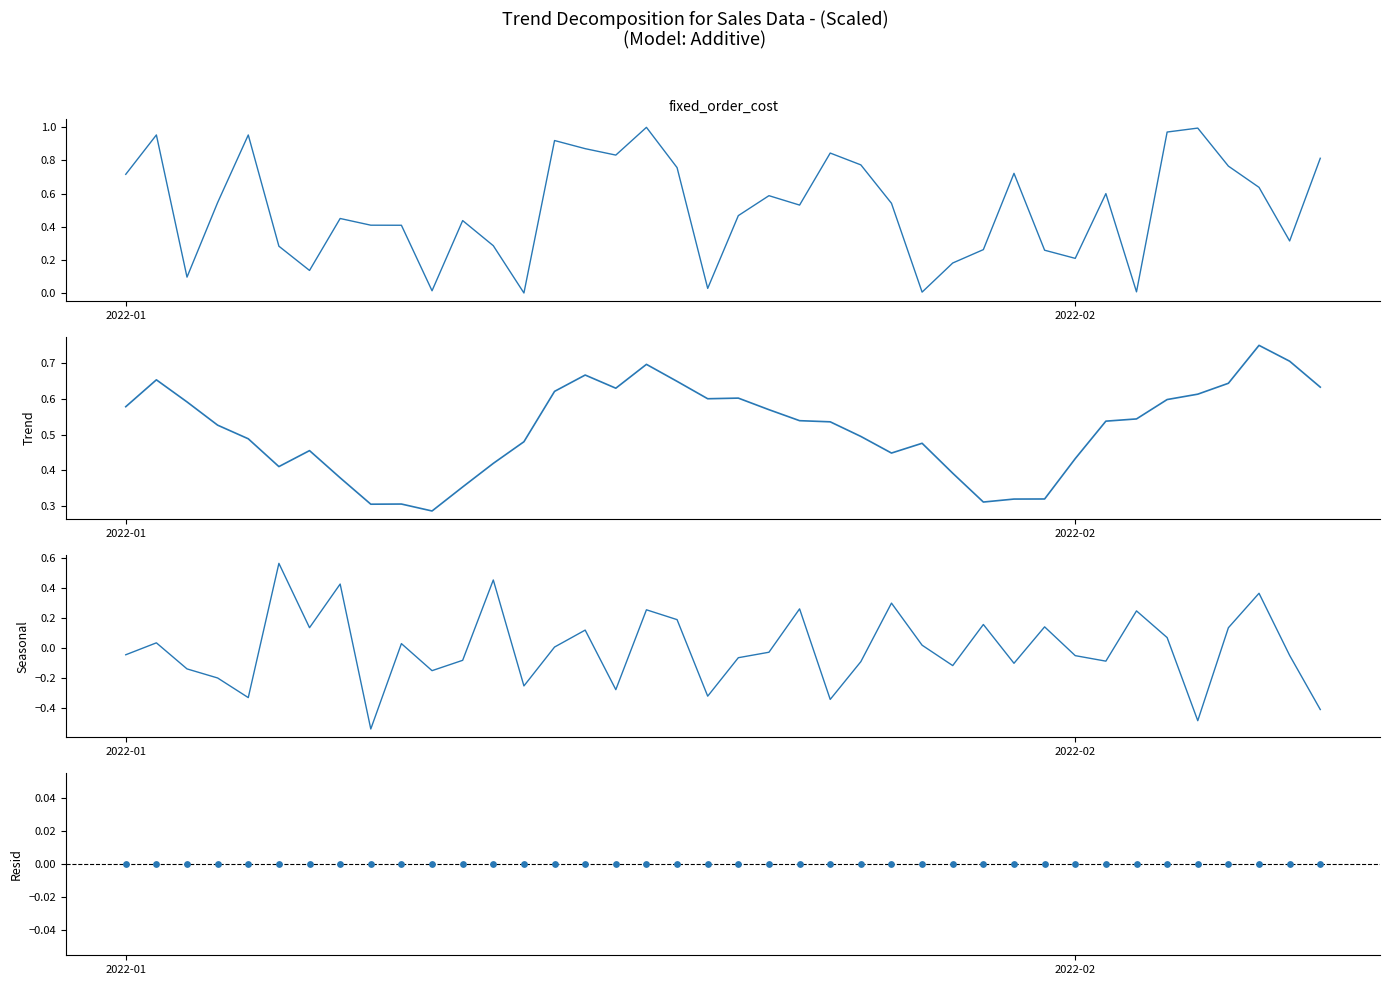

Which series has the largest total across all categories?

fixed_order_cost